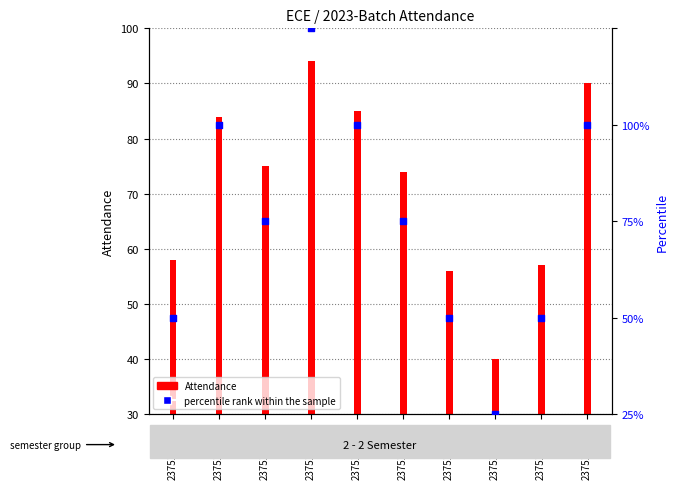

What is the ratio of the value at 23751A0407 to the value at 23751A0401?

1.0